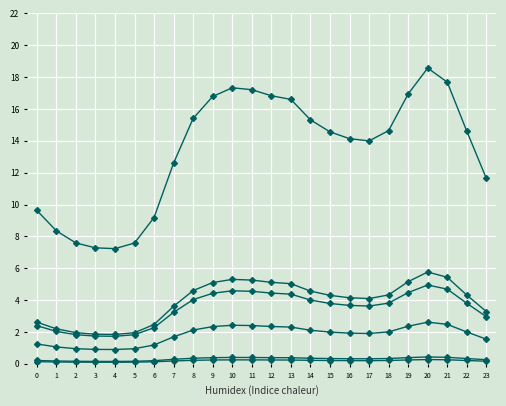

What is the difference between the highest and lowest values at 6?

9.1